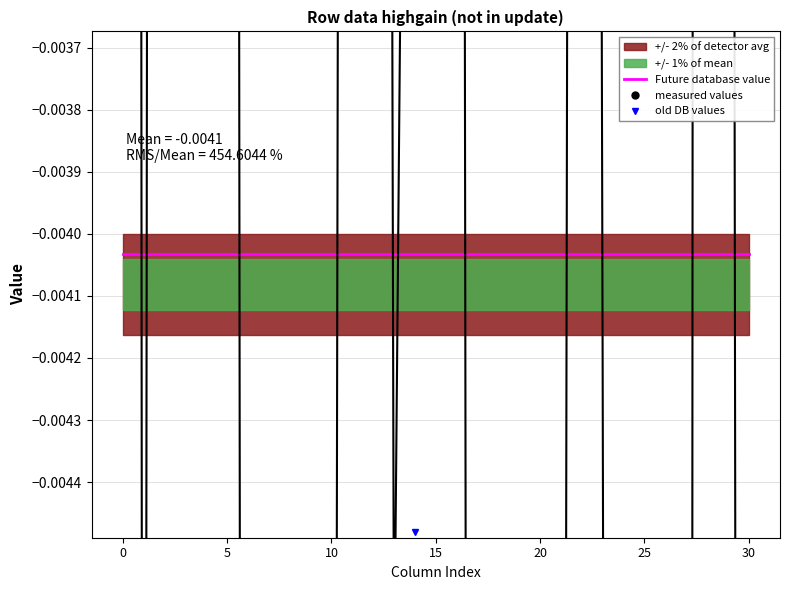

Between 8 and 22, which series saw the biggest shift?

measured values